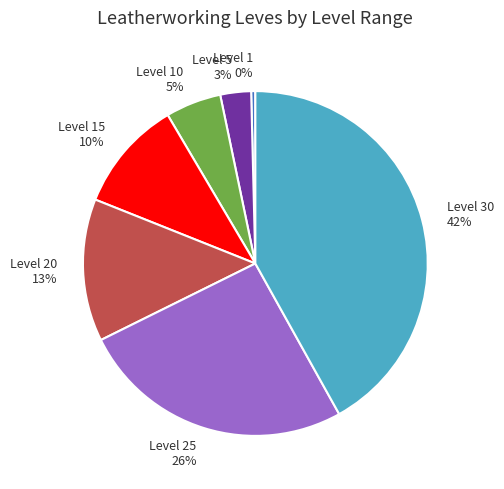

Which has a higher value, Level 15 or Level 20?

Level 20